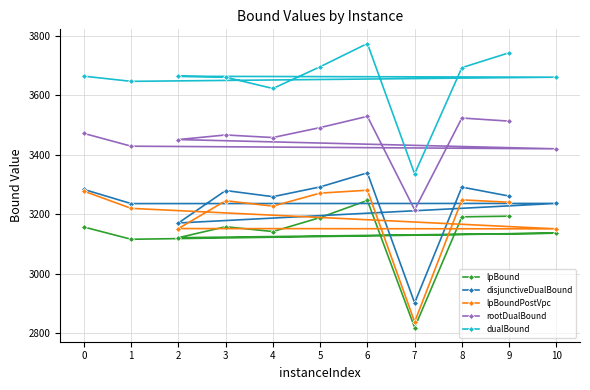

Is it true that rootDualBound equals 5781.5 at 5?

False